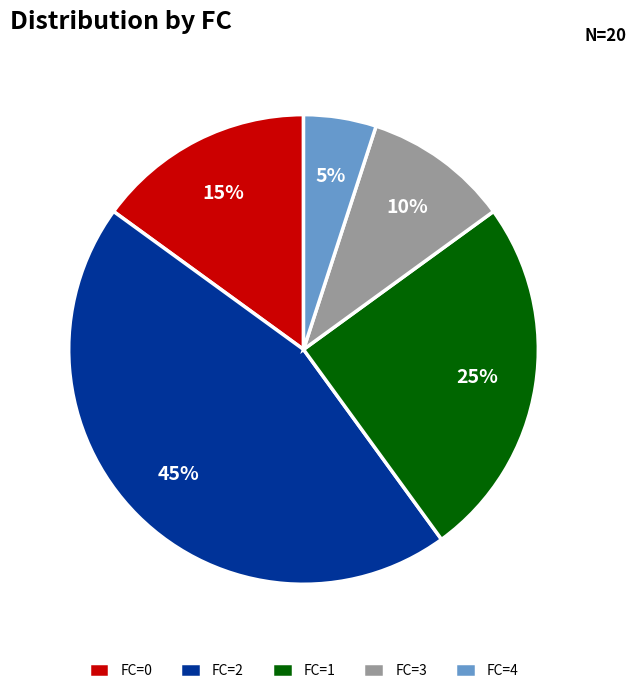

Count the number of slices in the pie.

5